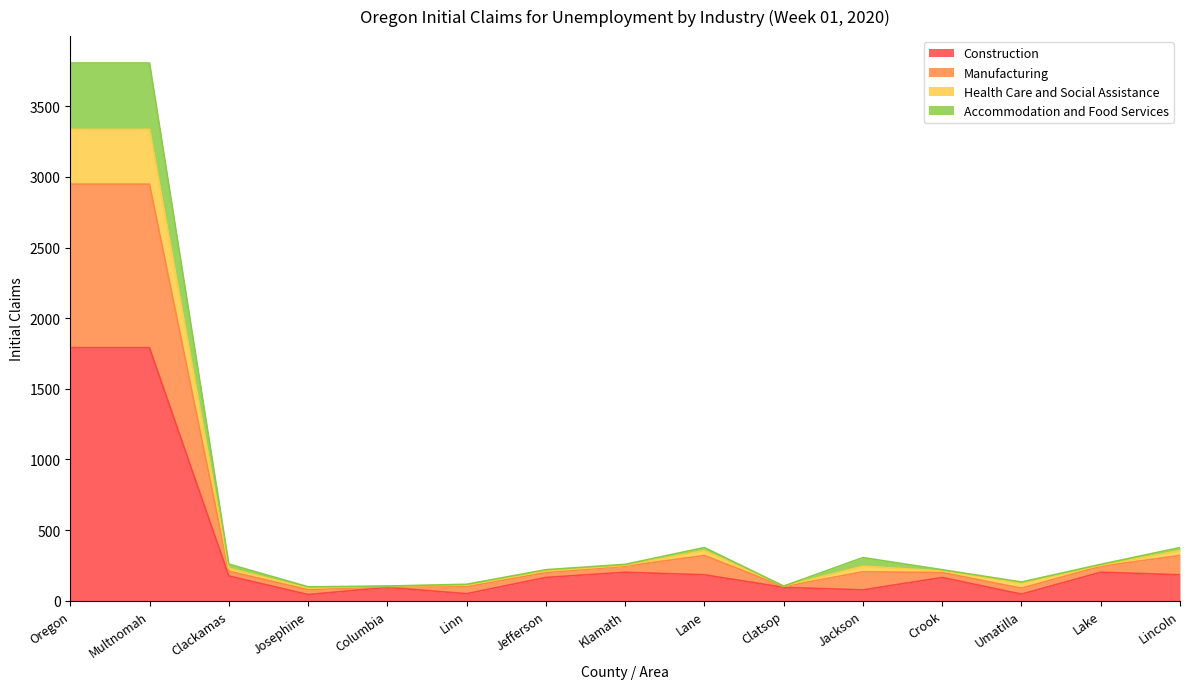

Where is the first local minimum for Construction?

Josephine